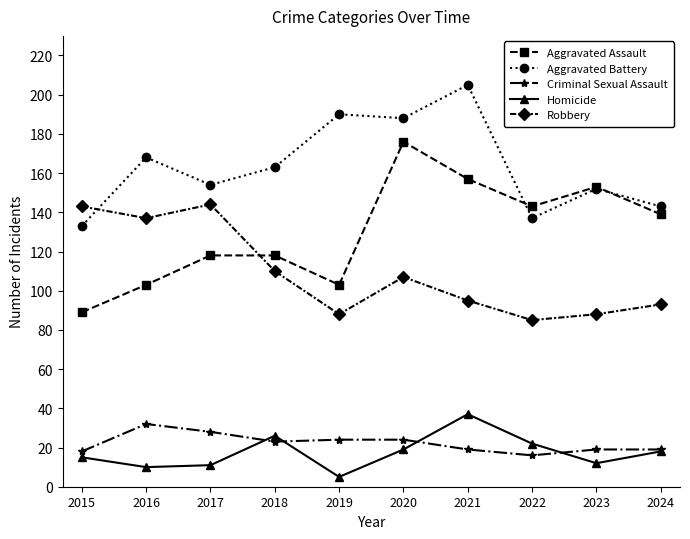

Which series has the largest total across all categories?

Aggravated Battery